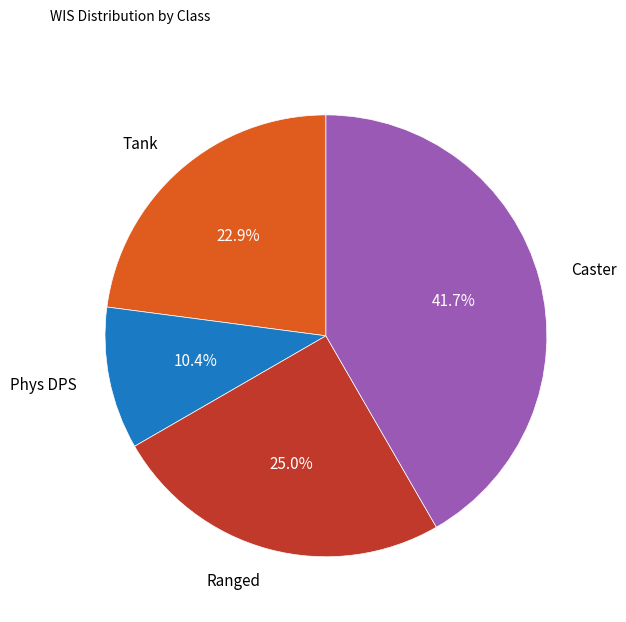

To the nearest percent, what is the combined percentage of Ranged and Tank?

48%